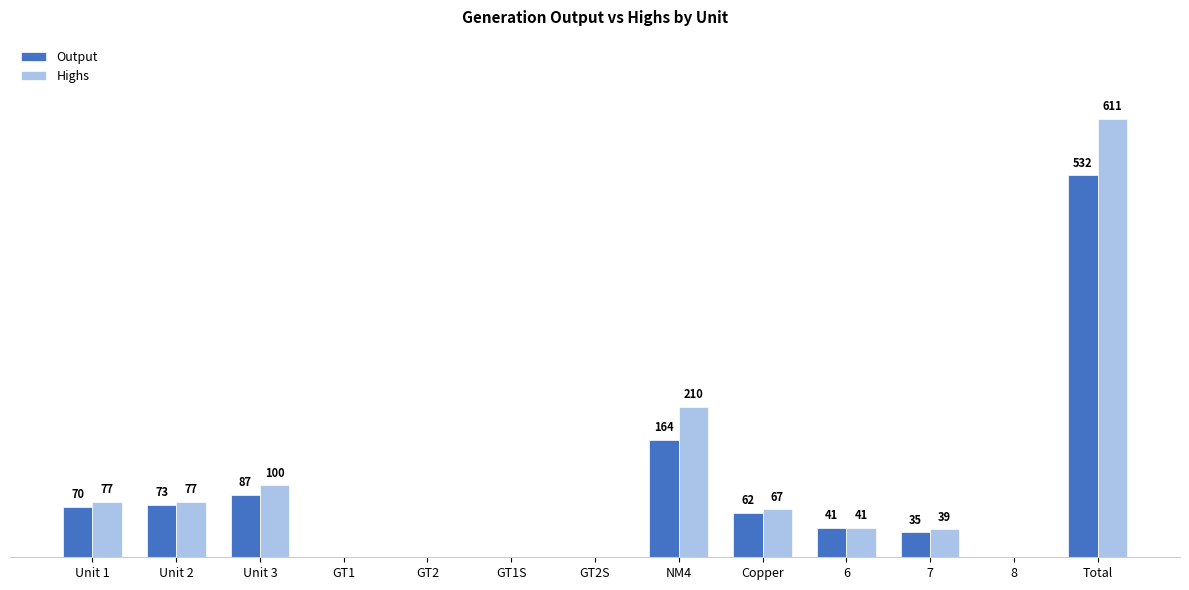

Is the value of Highs at Total greater than the value of Output at Unit 2?

Yes